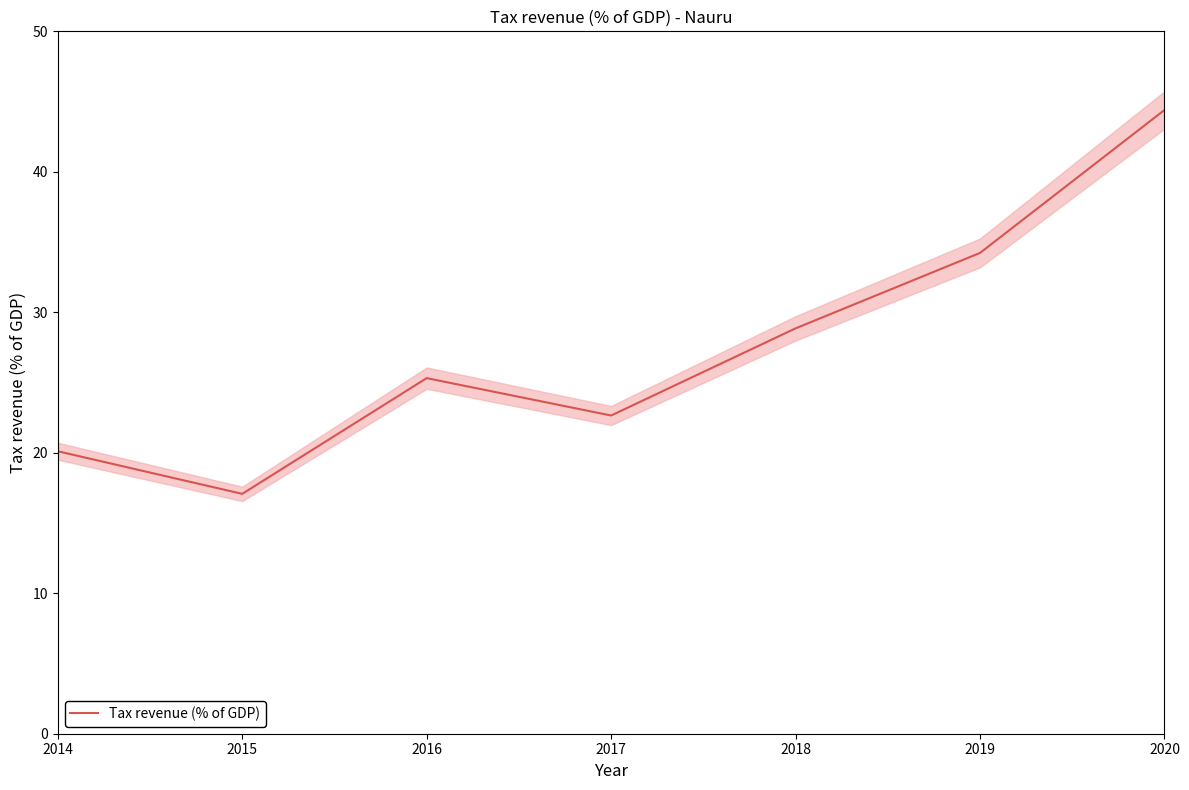

The Tax revenue (% of GDP) series shows 19.6 at 2018. True or false?

False